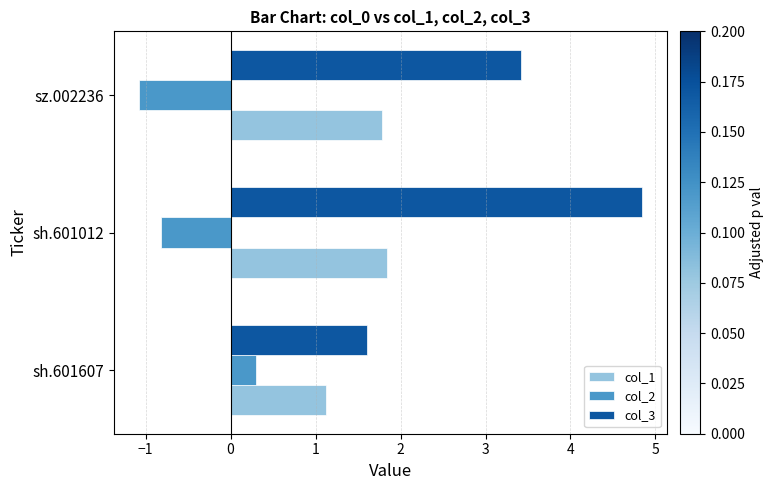

At which category is the sum across all series the highest?

sh.601012